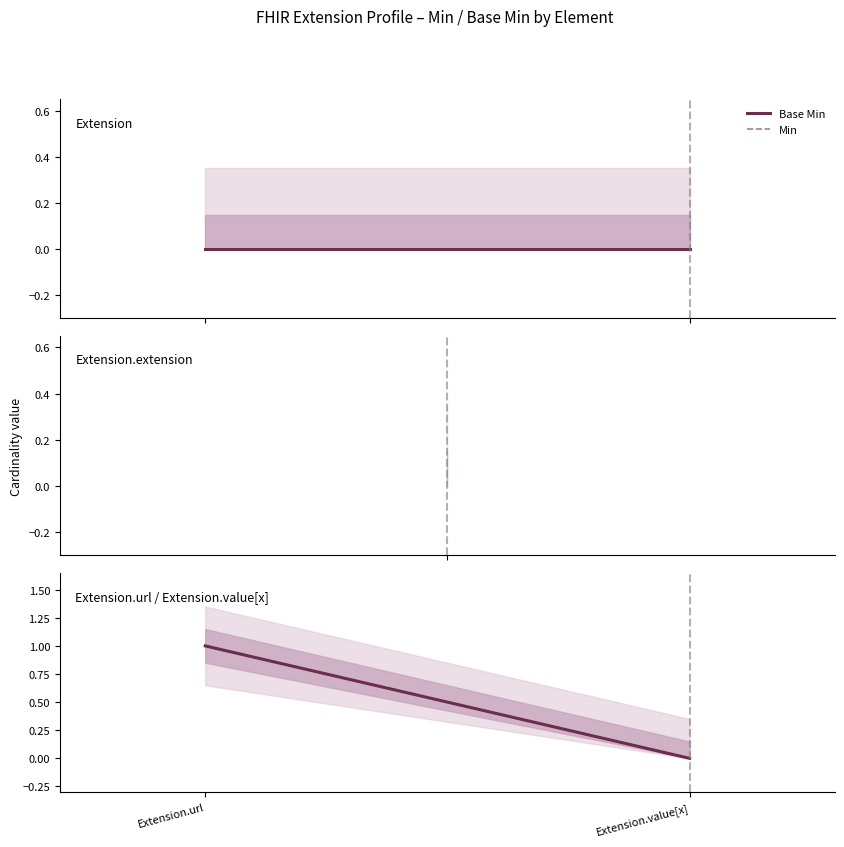

Which series has the largest range (max minus min)?

Base Min